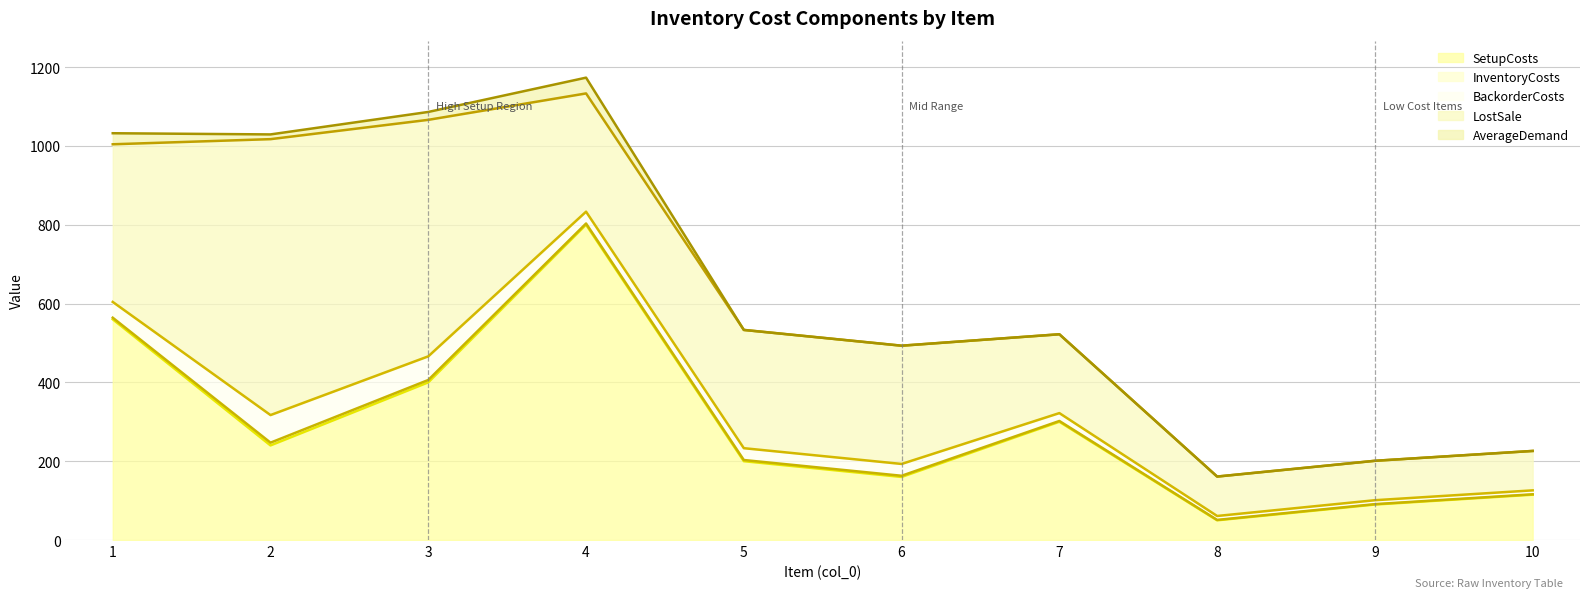

True or false: InventoryCosts line and AverageDemand line cross at least once.

False